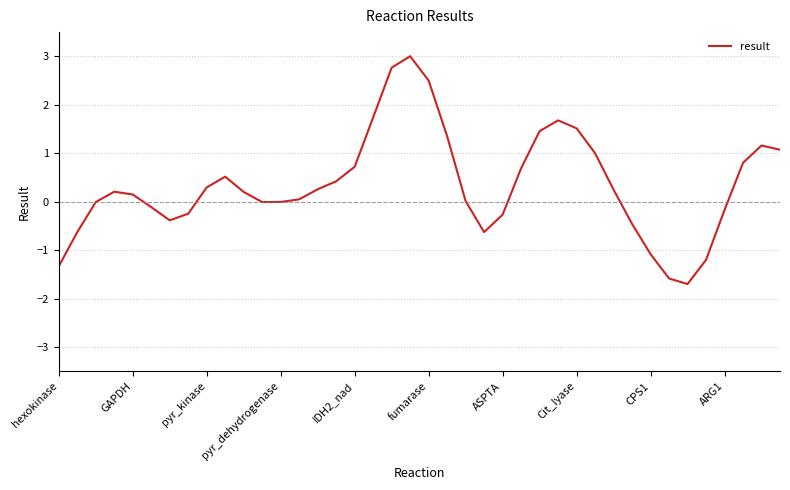

What is the smallest value displayed?

-1.7